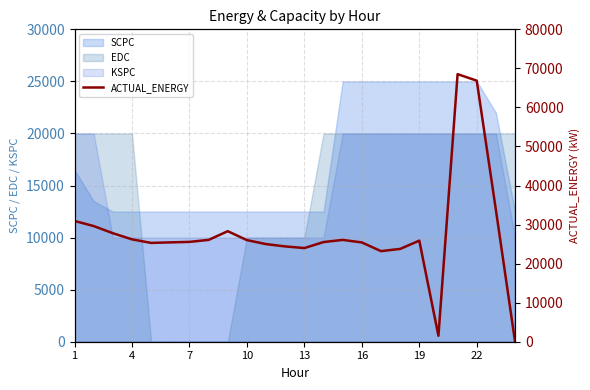

How many interior local valleys (lower than both neighbors) does the data have?

4